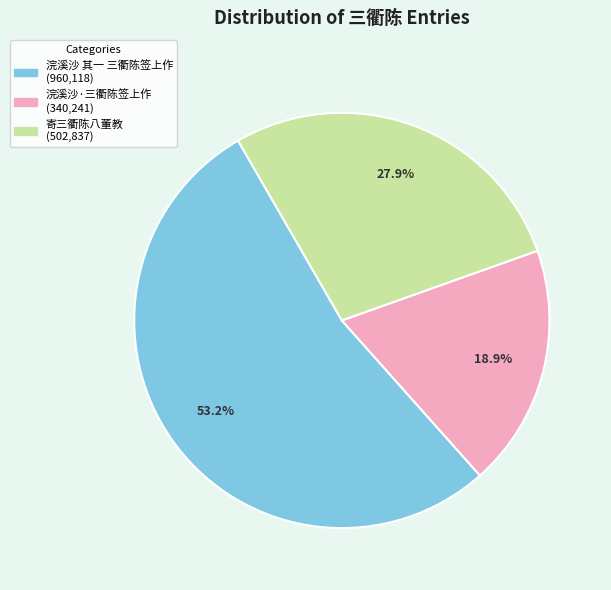

To the nearest percent, what is the average slice percentage?

33%